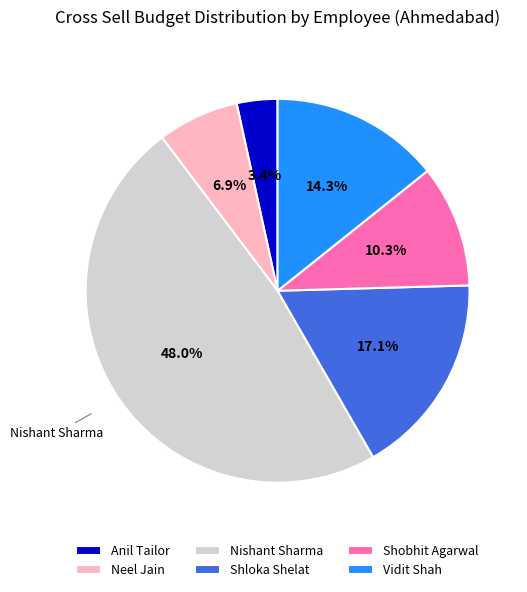

How many segments does this pie chart have?

6